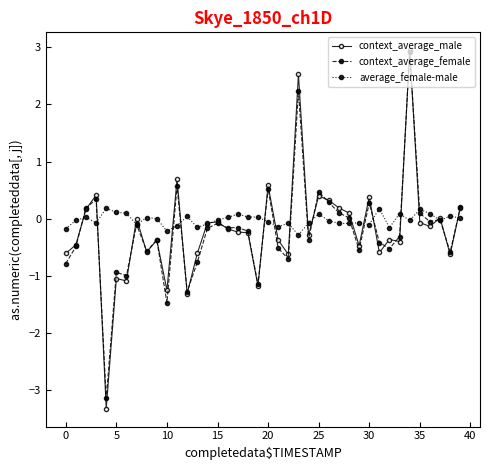

What is the lowest value of the context_average_female series?

-3.2